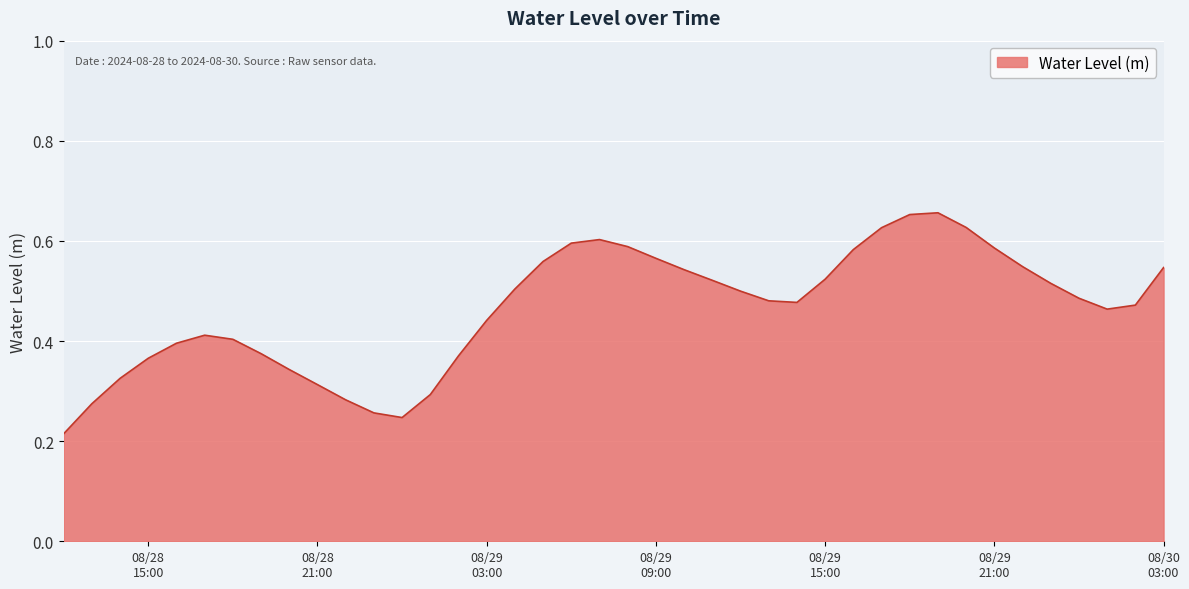

Does the chart display data point markers on the line(s)?

No